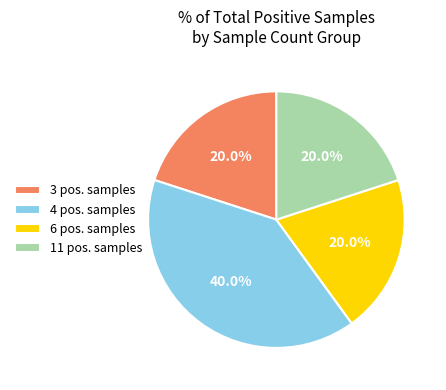

Is the sum of 6 pos. samples and 3 pos. samples greater than half?

No